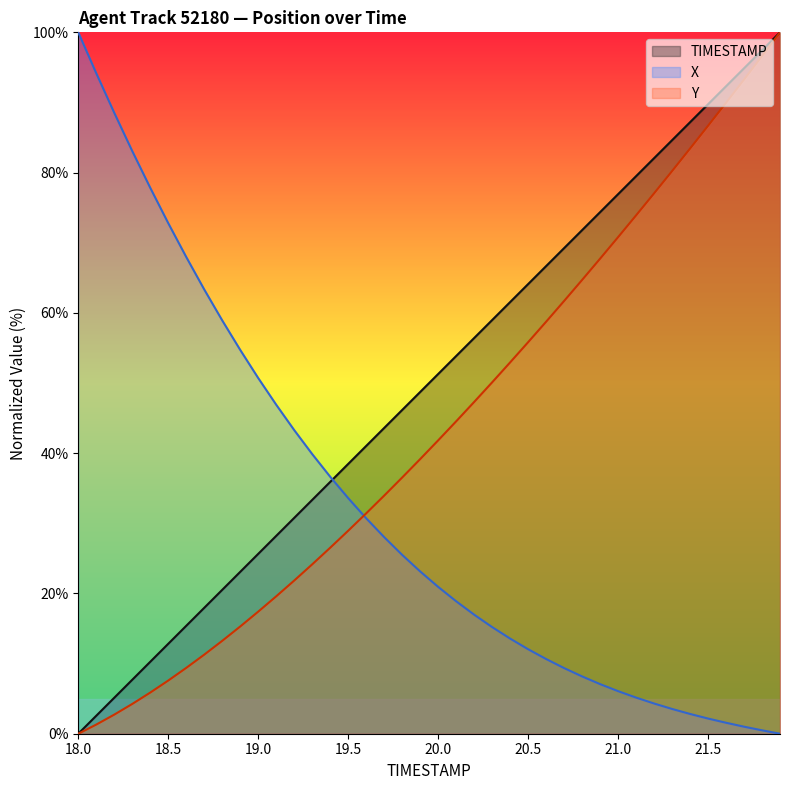

Which series has the largest total across all categories?

TIMESTAMP